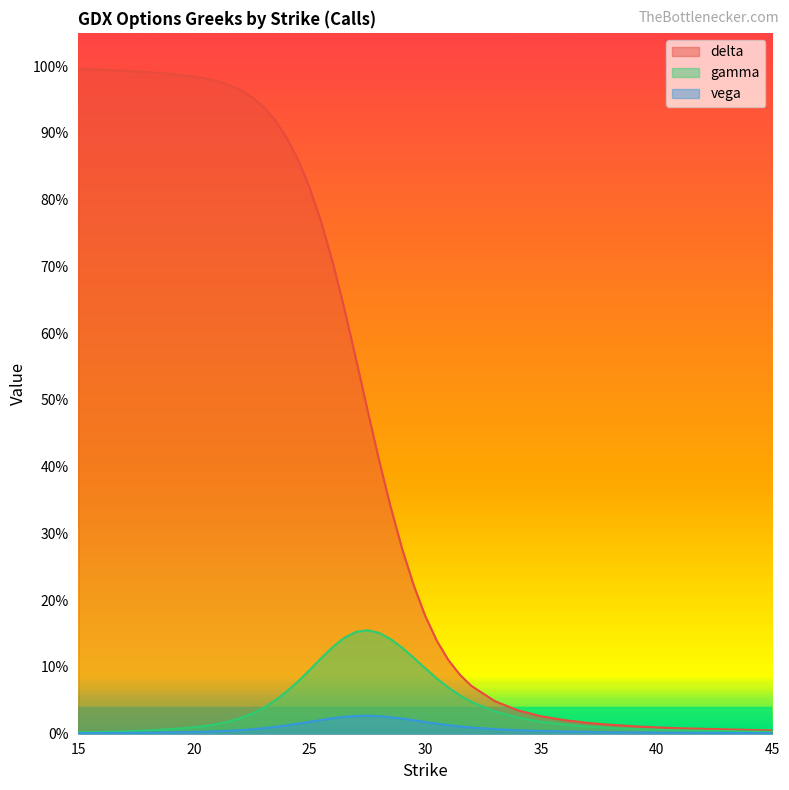

At which category is the sum across all series the highest?

15